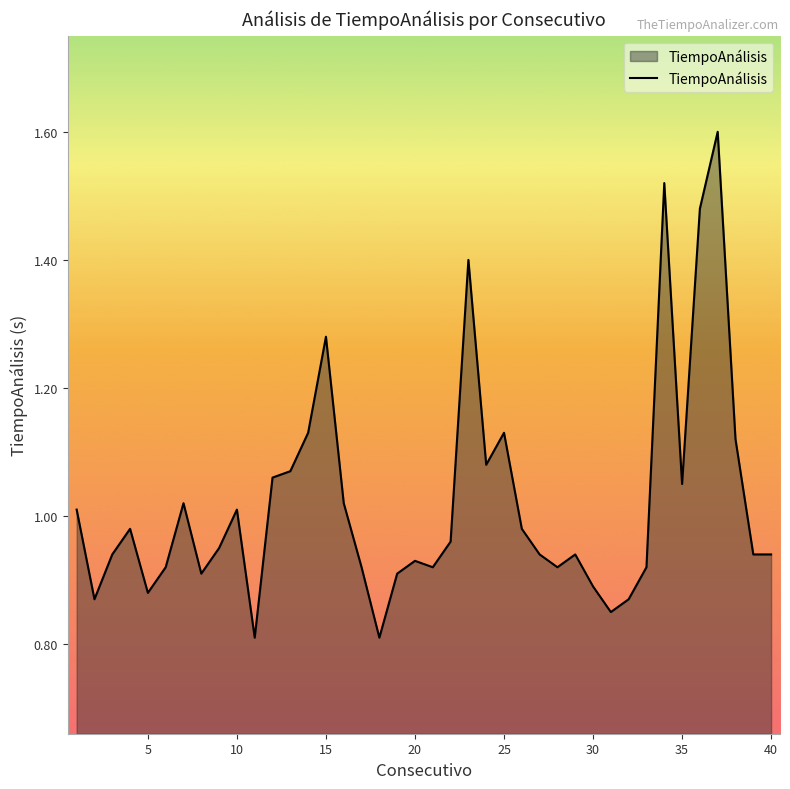

What is the greatest value displayed?

1.6